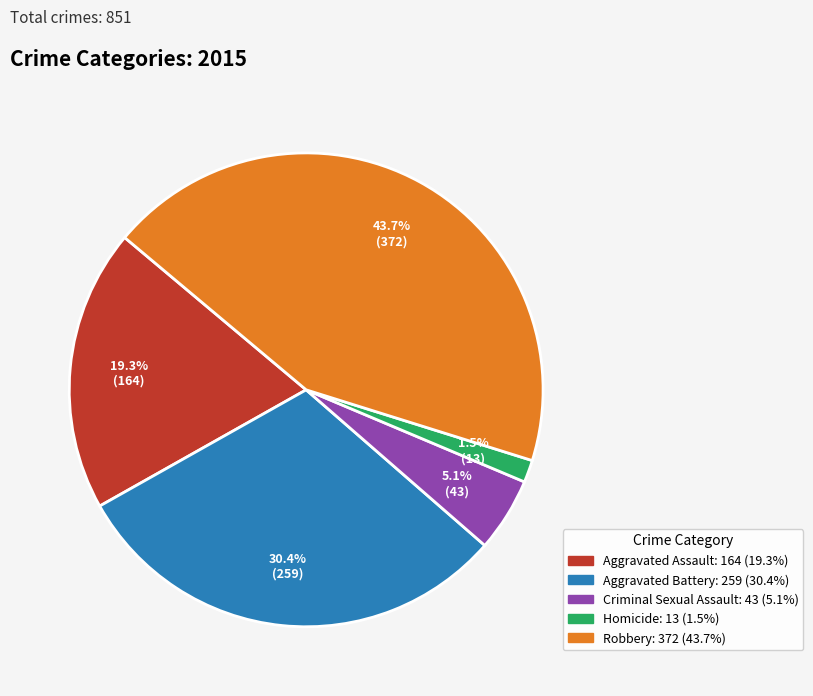

Between Aggravated Battery and Homicide, which is larger?

Aggravated Battery